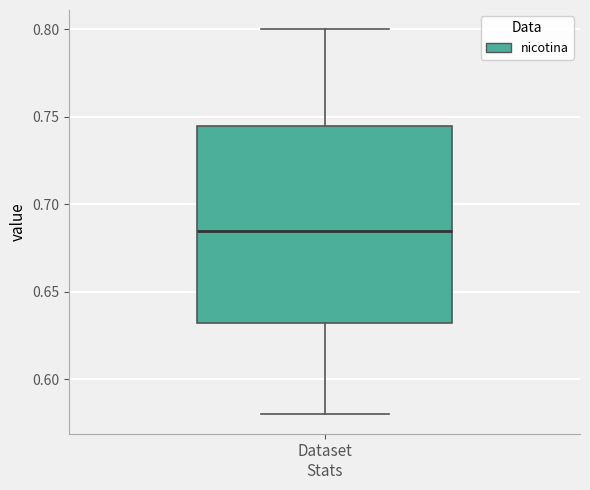

Read this box plot against the y-axis: the position of the median line, the range covered by the box, and the ends of both whiskers. The values are not printed on the chart, so give them approximately, as read against the axis.

median 0.685, box 0.635 to 0.745, whiskers 0.580 to 0.800